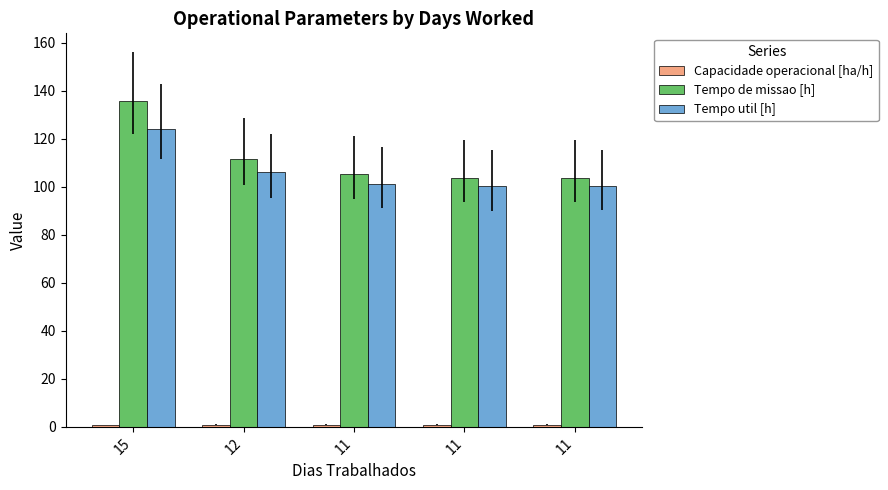

What is the value of the Tempo util [h] bar at the 2nd from the left?

106.0